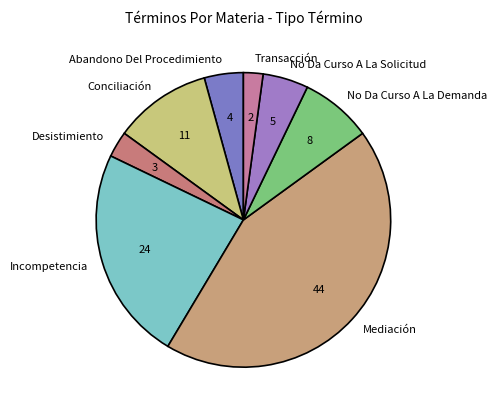

Count the number of slices in the pie.

8